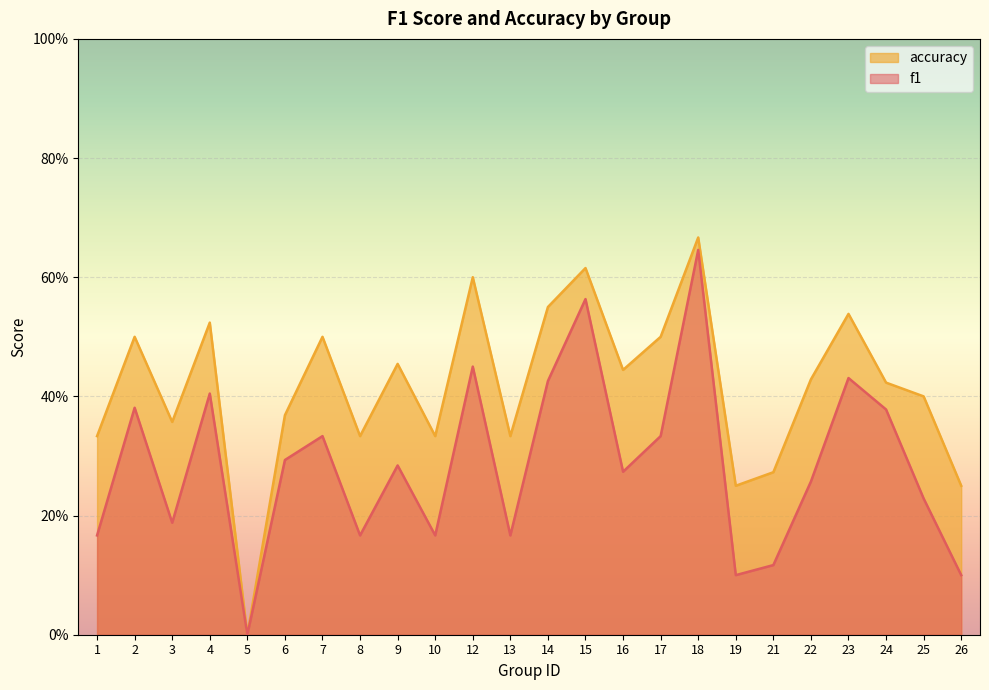

How many lines are shown in the chart?

2